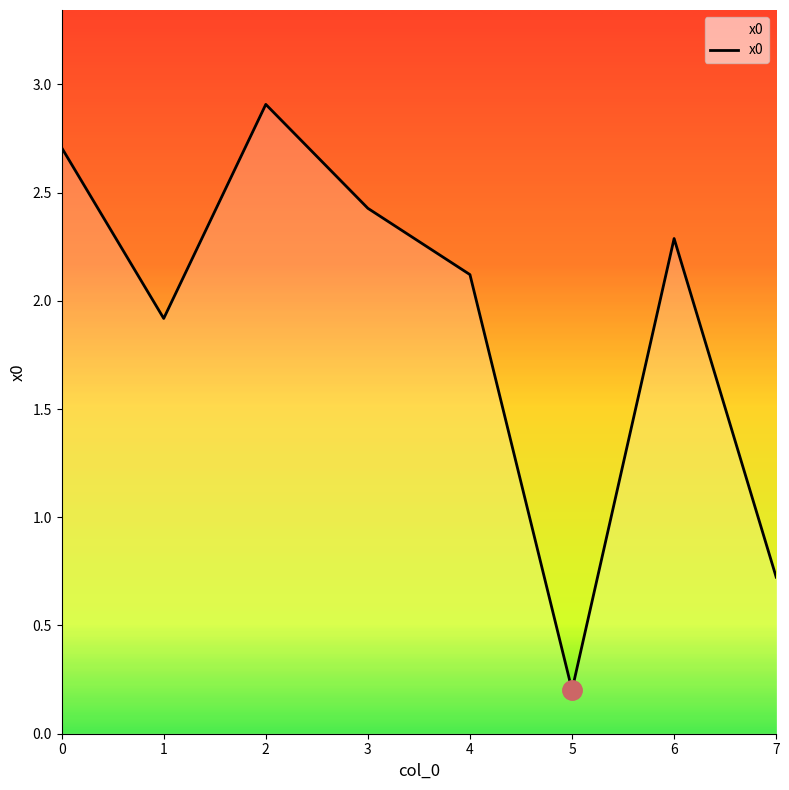

True or false: the data has more than 2 interior local peaks.

False